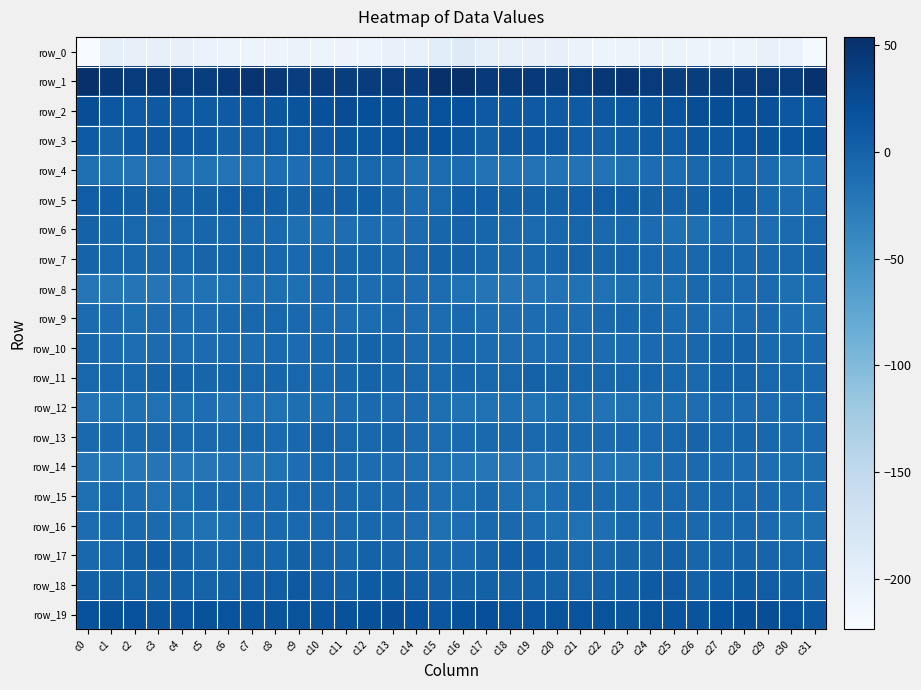

What is the greatest value displayed?

53.7